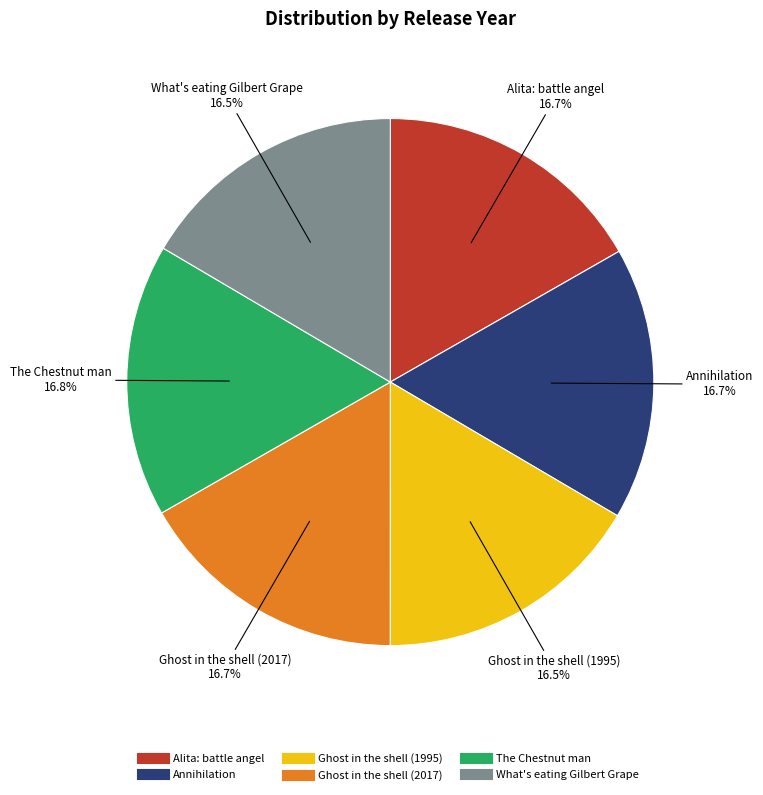

Is the sum of Ghost in the shell (1995) and The Chestnut man greater than half?

No